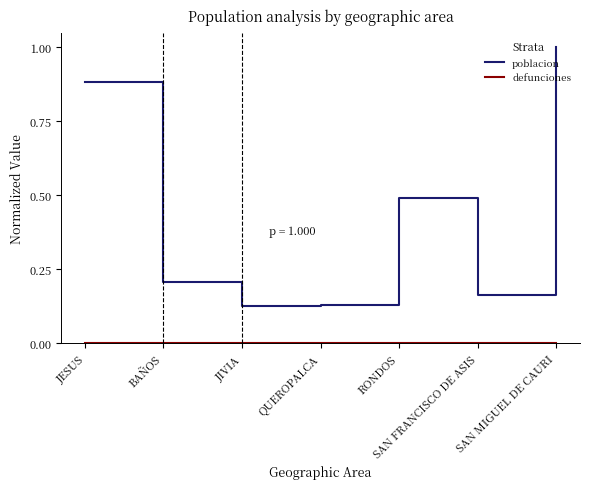

What is the maximum value shown in the chart?

1.0